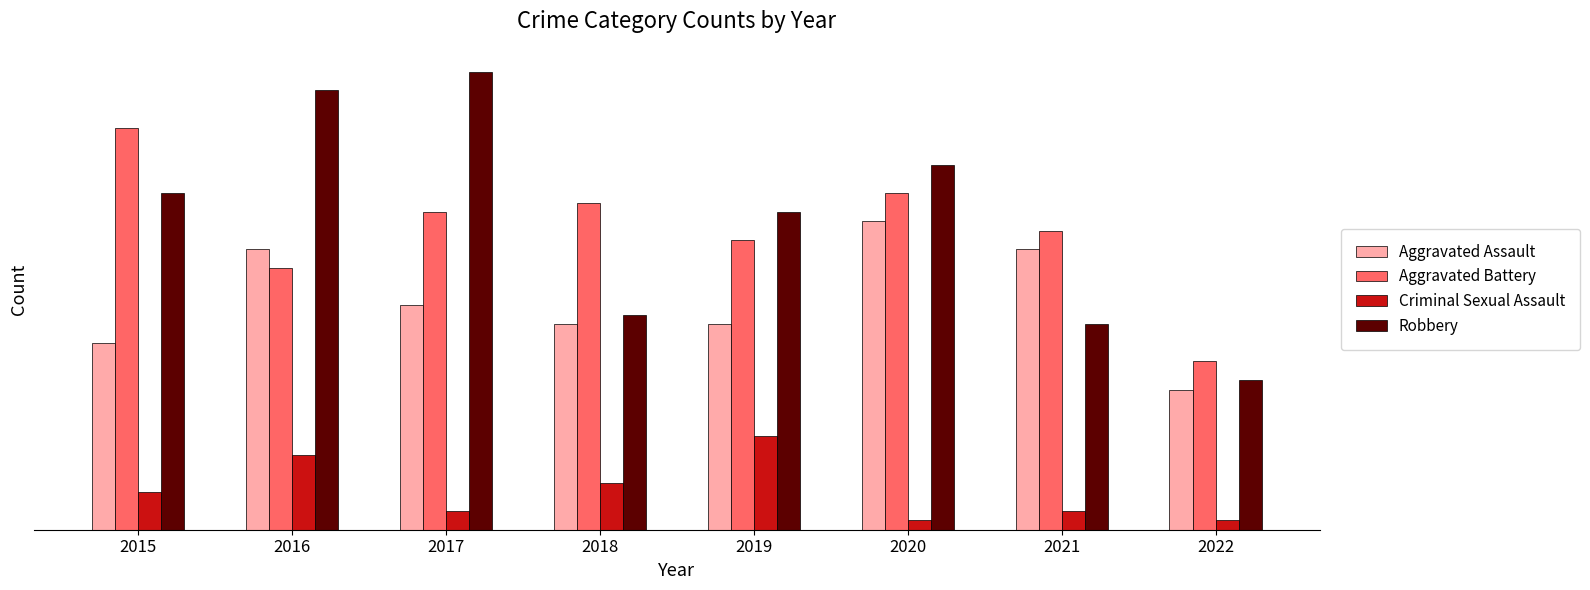

Are the bars grouped side by side (vs. stacked)?

Yes